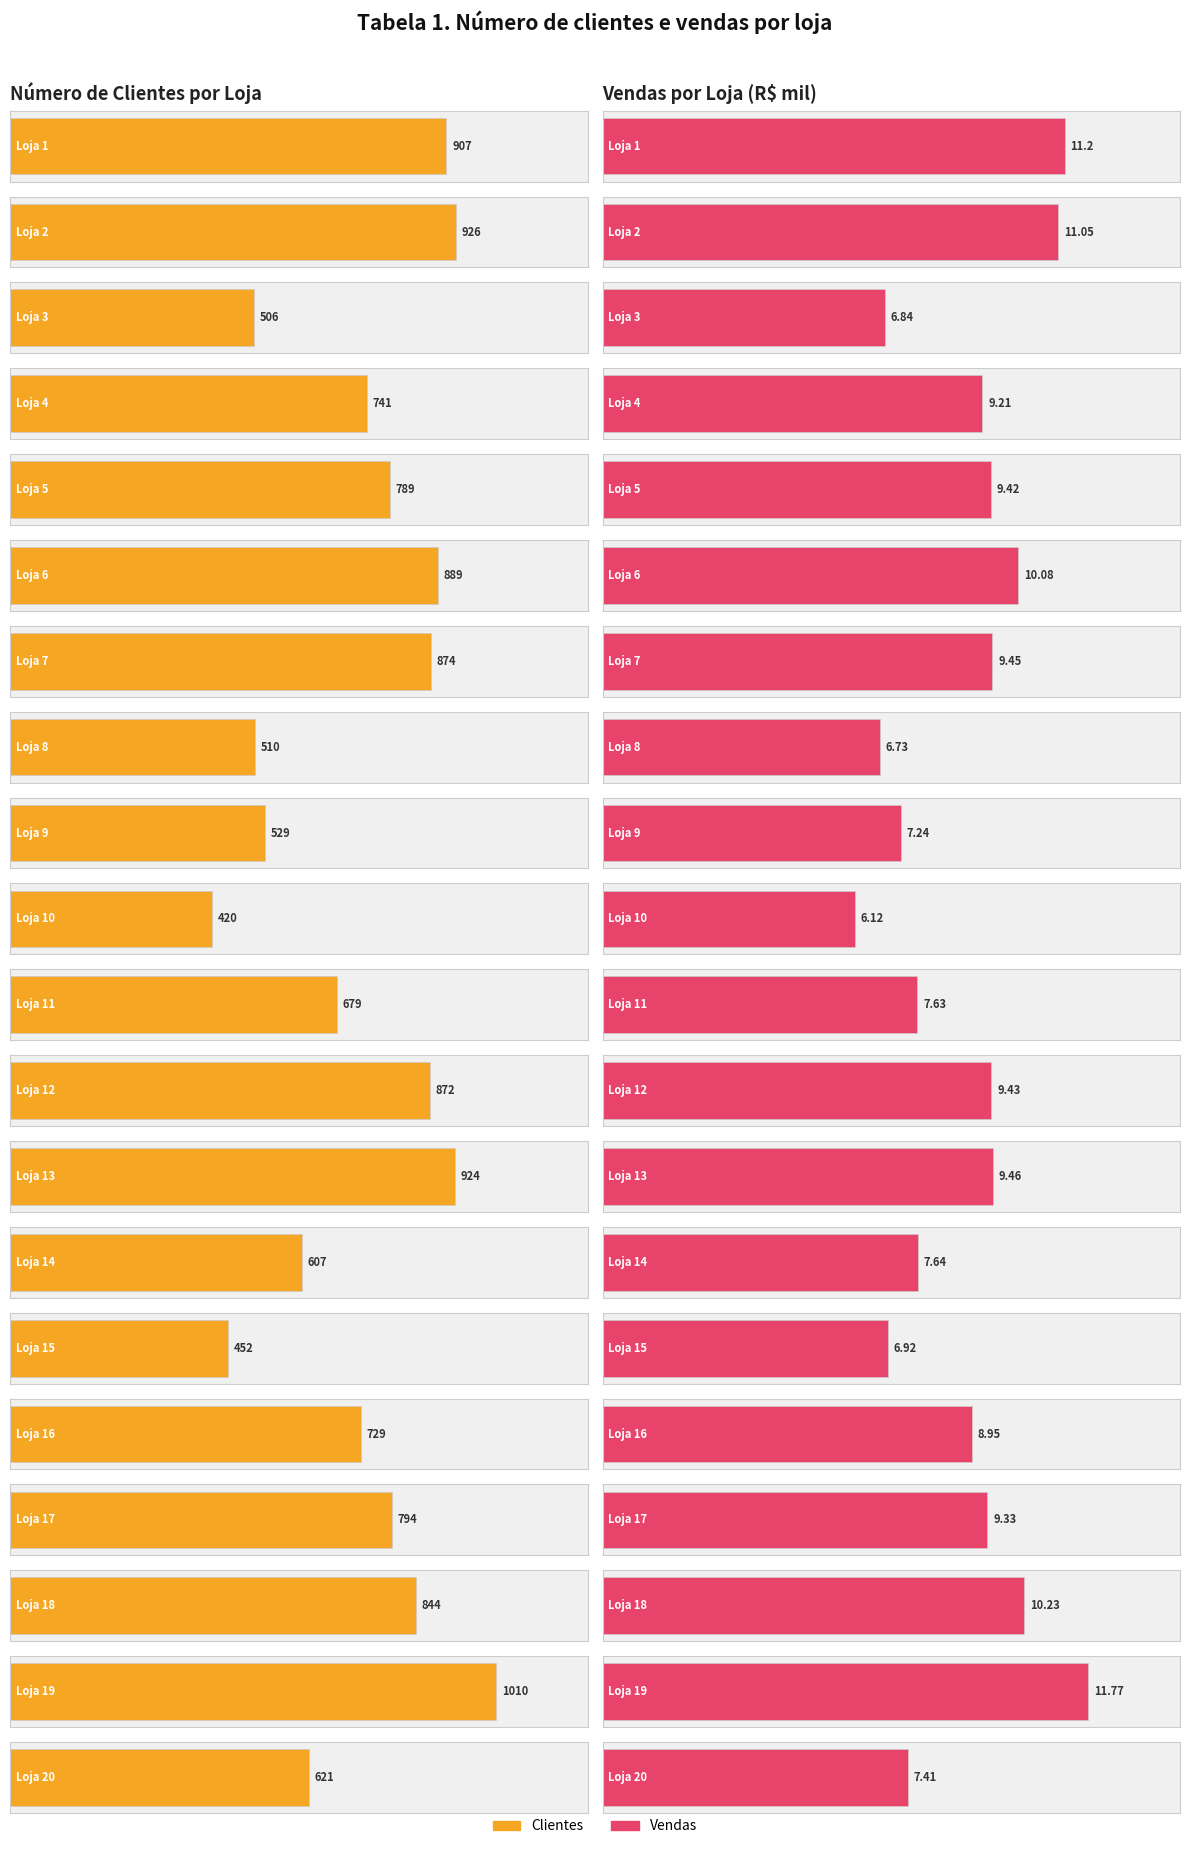

Rank the categories by Vendas value from lowest to highest.

10, 8, 3, 15, 9, 20, 11, 14, 16, 4, 17, 5, 12, 7, 13, 6, 18, 2, 1, 19